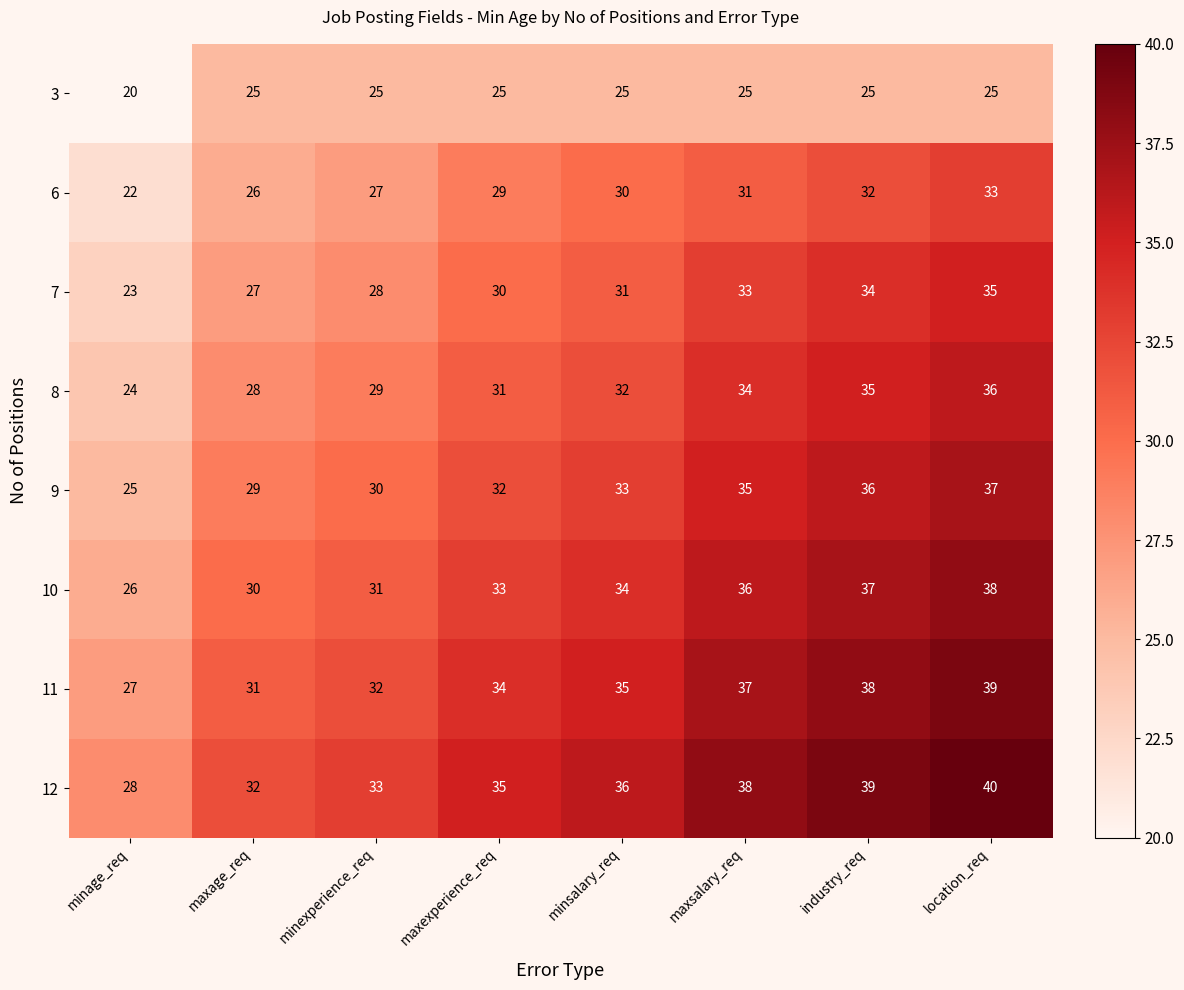

Which category has the lowest value across all series?

minage_req